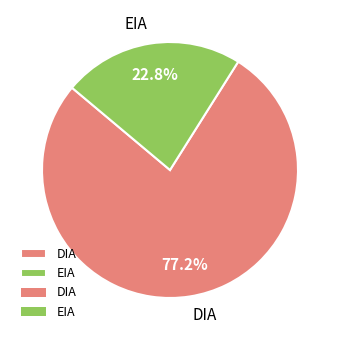

To the nearest percent, what is the difference between the largest and smallest slice percentages?

54%